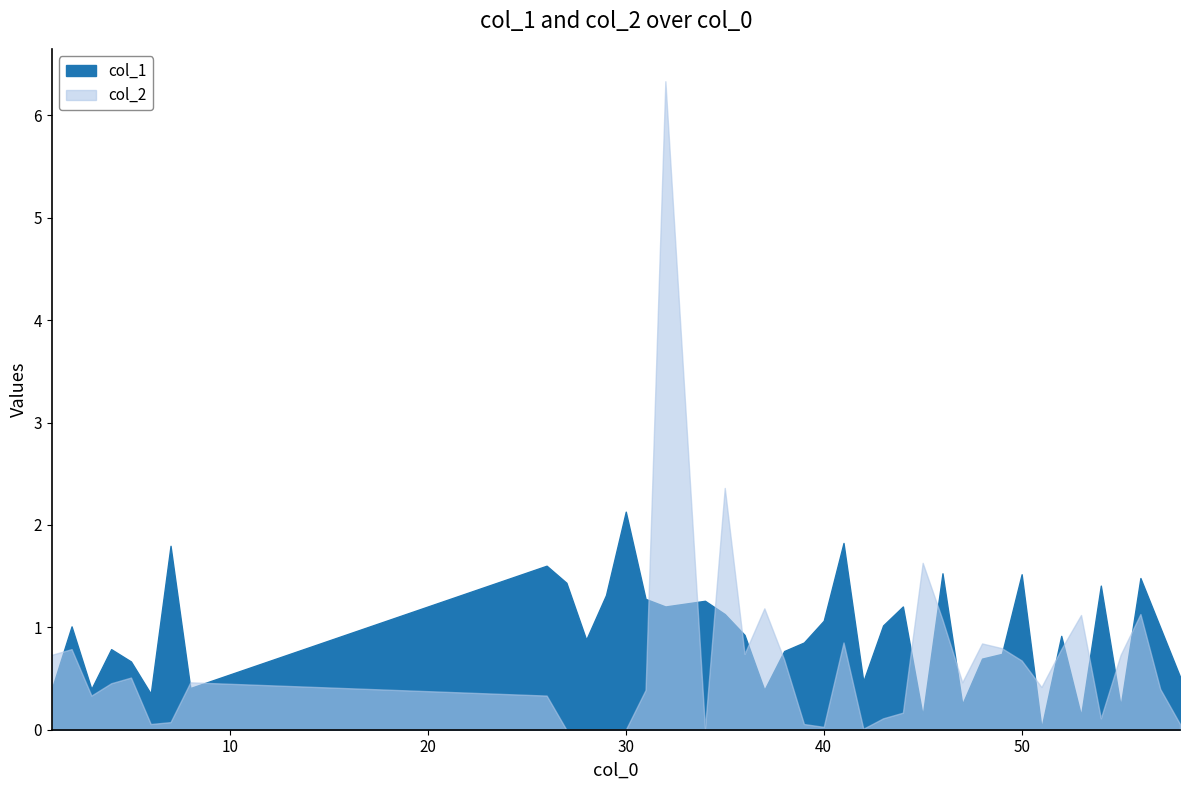

The value of col_2 at 56 is 1.1. True or false?

True